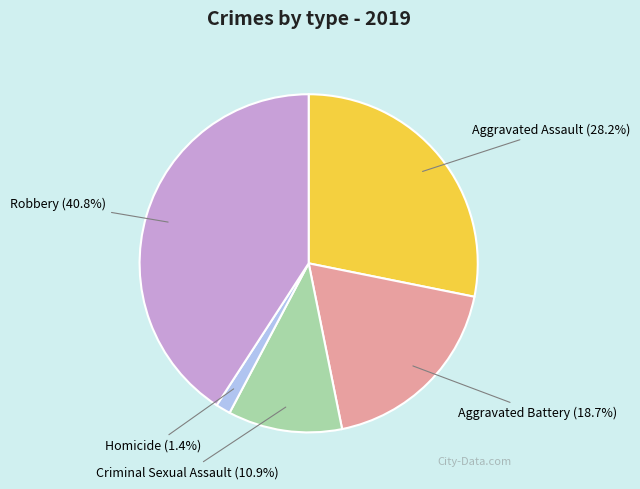

How many slices are in this pie chart?

5